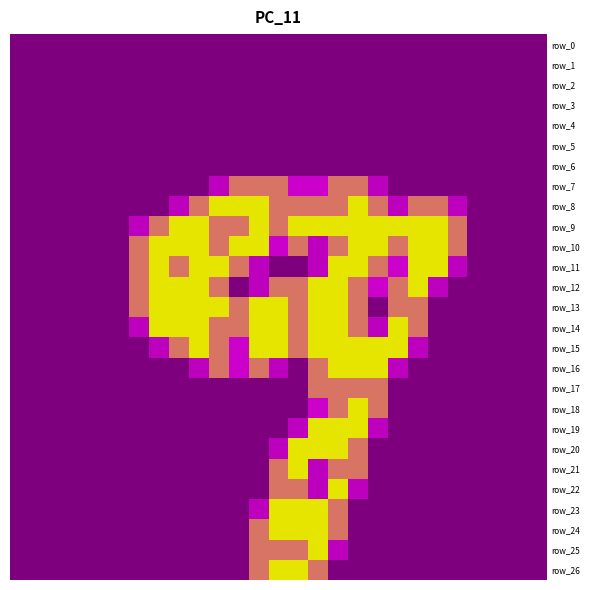

Reading left to right, extract all data points from this chart.

row_0: 0=0.0	1=0.0	2=0.0	3=0.0	4=0.0	5=0.0	6=0.0	7=0.0	8=0.0	9=0.0	10=0.0	11=0.0	12=0.0	13=0.0	14=0.0	15=0.0	16=0.0	17=0.0	18=0.0	19=0.0	20=0.0	21=0.0	22=0.0	23=0.0	24=0.0	25=0.0	26=0.0
row_1: 0=0.0	1=0.0	2=0.0	3=0.0	4=0.0	5=0.0	6=0.0	7=0.0	8=0.0	9=0.0	10=0.0	11=0.0	12=0.0	13=0.0	14=0.0	15=0.0	16=0.0	17=0.0	18=0.0	19=0.0	20=0.0	21=0.0	22=0.0	23=0.0	24=0.0	25=0.0	26=0.0
row_2: 0=0.0	1=0.0	2=0.0	3=0.0	4=0.0	5=0.0	6=0.0	7=0.0	8=0.0	9=0.0	10=0.0	11=0.0	12=0.0	13=0.0	14=0.0	15=0.0	16=0.0	17=0.0	18=0.0	19=0.0	20=0.0	21=0.0	22=0.0	23=0.0	24=0.0	25=0.0	26=0.0
row_3: 0=0.0	1=0.0	2=0.0	3=0.0	4=0.0	5=0.0	6=0.0	7=0.0	8=0.0	9=0.0	10=0.0	11=0.0	12=0.0	13=0.0	14=0.0	15=0.0	16=0.0	17=0.0	18=0.0	19=0.0	20=0.0	21=0.0	22=0.0	23=0.0	24=0.0	25=0.0	26=0.0
row_4: 0=0.0	1=0.0	2=0.0	3=0.0	4=0.0	5=0.0	6=0.0	7=0.0	8=0.0	9=0.0	10=0.0	11=0.0	12=0.0	13=0.0	14=0.0	15=0.0	16=0.0	17=0.0	18=0.0	19=0.0	20=0.0	21=0.0	22=0.0	23=0.0	24=0.0	25=0.0	26=0.0
row_5: 0=0.0	1=0.0	2=0.0	3=0.0	4=0.0	5=0.0	6=0.0	7=0.0	8=0.0	9=0.0	10=0.0	11=0.0	12=0.0	13=0.0	14=0.0	15=0.0	16=0.0	17=0.0	18=0.0	19=0.0	20=0.0	21=0.0	22=0.0	23=0.0	24=0.0	25=0.0	26=0.0
row_6: 0=0.0	1=0.0	2=0.0	3=0.0	4=0.0	5=0.0	6=0.0	7=0.0	8=0.0	9=0.0	10=0.0	11=0.0	12=0.0	13=0.0	14=0.0	15=0.0	16=0.0	17=0.0	18=0.0	19=0.0	20=0.0	21=0.0	22=0.0	23=0.0	24=0.0	25=0.0	26=0.0
row_7: 0=0.0	1=0.0	2=0.0	3=0.0	4=0.0	5=0.0	6=0.0	7=0.0	8=0.0	9=0.0	10=0.8	11=1.5	12=1.5	13=1.5	14=1.0	15=1.0	16=1.5	17=1.5	18=0.8	19=0.0	20=0.0	21=0.0	22=0.0	23=0.0	24=0.0	25=0.0	26=0.0
row_8: 0=0.0	1=0.0	2=0.0	3=0.0	4=0.0	5=0.0	6=0.0	7=0.0	8=0.8	9=1.5	10=2.0	11=2.0	12=2.0	13=1.5	14=1.5	15=1.5	16=1.5	17=2.0	18=1.5	19=0.8	20=1.5	21=1.5	22=0.8	23=0.0	24=0.0	25=0.0	26=0.0
row_9: 0=0.0	1=0.0	2=0.0	3=0.0	4=0.0	5=0.0	6=0.8	7=1.5	8=2.0	9=2.0	10=1.5	11=1.5	12=2.0	13=1.5	14=2.0	15=2.0	16=2.0	17=2.0	18=2.0	19=2.0	20=2.0	21=2.0	22=1.5	23=0.0	24=0.0	25=0.0	26=0.0
row_10: 0=0.0	1=0.0	2=0.0	3=0.0	4=0.0	5=0.0	6=1.5	7=2.0	8=2.0	9=2.0	10=1.5	11=2.0	12=2.0	13=1.0	14=1.5	15=0.8	16=1.5	17=2.0	18=2.0	19=1.5	20=2.0	21=2.0	22=1.5	23=0.0	24=0.0	25=0.0	26=0.0
row_11: 0=0.0	1=0.0	2=0.0	3=0.0	4=0.0	5=0.0	6=1.5	7=2.0	8=1.5	9=2.0	10=2.0	11=1.5	12=0.8	13=0.0	14=0.0	15=0.8	16=2.0	17=2.0	18=1.5	19=1.0	20=2.0	21=2.0	22=0.8	23=0.0	24=0.0	25=0.0	26=0.0
row_12: 0=0.0	1=0.0	2=0.0	3=0.0	4=0.0	5=0.0	6=1.5	7=2.0	8=2.0	9=2.0	10=1.5	11=0.0	12=0.8	13=1.5	14=1.5	15=2.0	16=2.0	17=1.5	18=1.0	19=1.5	20=2.0	21=0.8	22=0.0	23=0.0	24=0.0	25=0.0	26=0.0
row_13: 0=0.0	1=0.0	2=0.0	3=0.0	4=0.0	5=0.0	6=1.5	7=2.0	8=2.0	9=2.0	10=2.0	11=1.5	12=2.0	13=2.0	14=1.5	15=2.0	16=2.0	17=1.5	18=0.0	19=1.5	20=1.5	21=0.0	22=0.0	23=0.0	24=0.0	25=0.0	26=0.0
row_14: 0=0.0	1=0.0	2=0.0	3=0.0	4=0.0	5=0.0	6=0.8	7=2.0	8=2.0	9=2.0	10=1.5	11=1.5	12=2.0	13=2.0	14=1.5	15=2.0	16=2.0	17=1.5	18=0.8	19=2.0	20=1.5	21=0.0	22=0.0	23=0.0	24=0.0	25=0.0	26=0.0
row_15: 0=0.0	1=0.0	2=0.0	3=0.0	4=0.0	5=0.0	6=0.0	7=0.8	8=1.5	9=2.0	10=1.5	11=1.0	12=2.0	13=2.0	14=1.5	15=2.0	16=2.0	17=2.0	18=2.0	19=2.0	20=0.8	21=0.0	22=0.0	23=0.0	24=0.0	25=0.0	26=0.0
row_16: 0=0.0	1=0.0	2=0.0	3=0.0	4=0.0	5=0.0	6=0.0	7=0.0	8=0.0	9=0.8	10=1.5	11=1.0	12=1.5	13=0.8	14=0.0	15=1.5	16=2.0	17=2.0	18=2.0	19=0.8	20=0.0	21=0.0	22=0.0	23=0.0	24=0.0	25=0.0	26=0.0
row_17: 0=0.0	1=0.0	2=0.0	3=0.0	4=0.0	5=0.0	6=0.0	7=0.0	8=0.0	9=0.0	10=0.0	11=0.0	12=0.0	13=0.0	14=0.0	15=1.5	16=1.5	17=1.5	18=1.5	19=0.0	20=0.0	21=0.0	22=0.0	23=0.0	24=0.0	25=0.0	26=0.0
row_18: 0=0.0	1=0.0	2=0.0	3=0.0	4=0.0	5=0.0	6=0.0	7=0.0	8=0.0	9=0.0	10=0.0	11=0.0	12=0.0	13=0.0	14=0.0	15=1.0	16=1.5	17=2.0	18=1.5	19=0.0	20=0.0	21=0.0	22=0.0	23=0.0	24=0.0	25=0.0	26=0.0
row_19: 0=0.0	1=0.0	2=0.0	3=0.0	4=0.0	5=0.0	6=0.0	7=0.0	8=0.0	9=0.0	10=0.0	11=0.0	12=0.0	13=0.0	14=0.8	15=2.0	16=2.0	17=2.0	18=0.8	19=0.0	20=0.0	21=0.0	22=0.0	23=0.0	24=0.0	25=0.0	26=0.0
row_20: 0=0.0	1=0.0	2=0.0	3=0.0	4=0.0	5=0.0	6=0.0	7=0.0	8=0.0	9=0.0	10=0.0	11=0.0	12=0.0	13=0.8	14=2.0	15=2.0	16=2.0	17=1.5	18=0.0	19=0.0	20=0.0	21=0.0	22=0.0	23=0.0	24=0.0	25=0.0	26=0.0
row_21: 0=0.0	1=0.0	2=0.0	3=0.0	4=0.0	5=0.0	6=0.0	7=0.0	8=0.0	9=0.0	10=0.0	11=0.0	12=0.0	13=1.5	14=2.0	15=0.8	16=1.5	17=1.5	18=0.0	19=0.0	20=0.0	21=0.0	22=0.0	23=0.0	24=0.0	25=0.0	26=0.0
row_22: 0=0.0	1=0.0	2=0.0	3=0.0	4=0.0	5=0.0	6=0.0	7=0.0	8=0.0	9=0.0	10=0.0	11=0.0	12=0.0	13=1.5	14=1.5	15=0.8	16=2.0	17=0.8	18=0.0	19=0.0	20=0.0	21=0.0	22=0.0	23=0.0	24=0.0	25=0.0	26=0.0
row_23: 0=0.0	1=0.0	2=0.0	3=0.0	4=0.0	5=0.0	6=0.0	7=0.0	8=0.0	9=0.0	10=0.0	11=0.0	12=0.8	13=2.0	14=2.0	15=2.0	16=1.5	17=0.0	18=0.0	19=0.0	20=0.0	21=0.0	22=0.0	23=0.0	24=0.0	25=0.0	26=0.0
row_24: 0=0.0	1=0.0	2=0.0	3=0.0	4=0.0	5=0.0	6=0.0	7=0.0	8=0.0	9=0.0	10=0.0	11=0.0	12=1.5	13=2.0	14=2.0	15=2.0	16=1.5	17=0.0	18=0.0	19=0.0	20=0.0	21=0.0	22=0.0	23=0.0	24=0.0	25=0.0	26=0.0
row_25: 0=0.0	1=0.0	2=0.0	3=0.0	4=0.0	5=0.0	6=0.0	7=0.0	8=0.0	9=0.0	10=0.0	11=0.0	12=1.5	13=1.5	14=1.5	15=2.0	16=0.8	17=0.0	18=0.0	19=0.0	20=0.0	21=0.0	22=0.0	23=0.0	24=0.0	25=0.0	26=0.0
row_26: 0=0.0	1=0.0	2=0.0	3=0.0	4=0.0	5=0.0	6=0.0	7=0.0	8=0.0	9=0.0	10=0.0	11=0.0	12=1.5	13=2.0	14=2.0	15=1.5	16=0.0	17=0.0	18=0.0	19=0.0	20=0.0	21=0.0	22=0.0	23=0.0	24=0.0	25=0.0	26=0.0